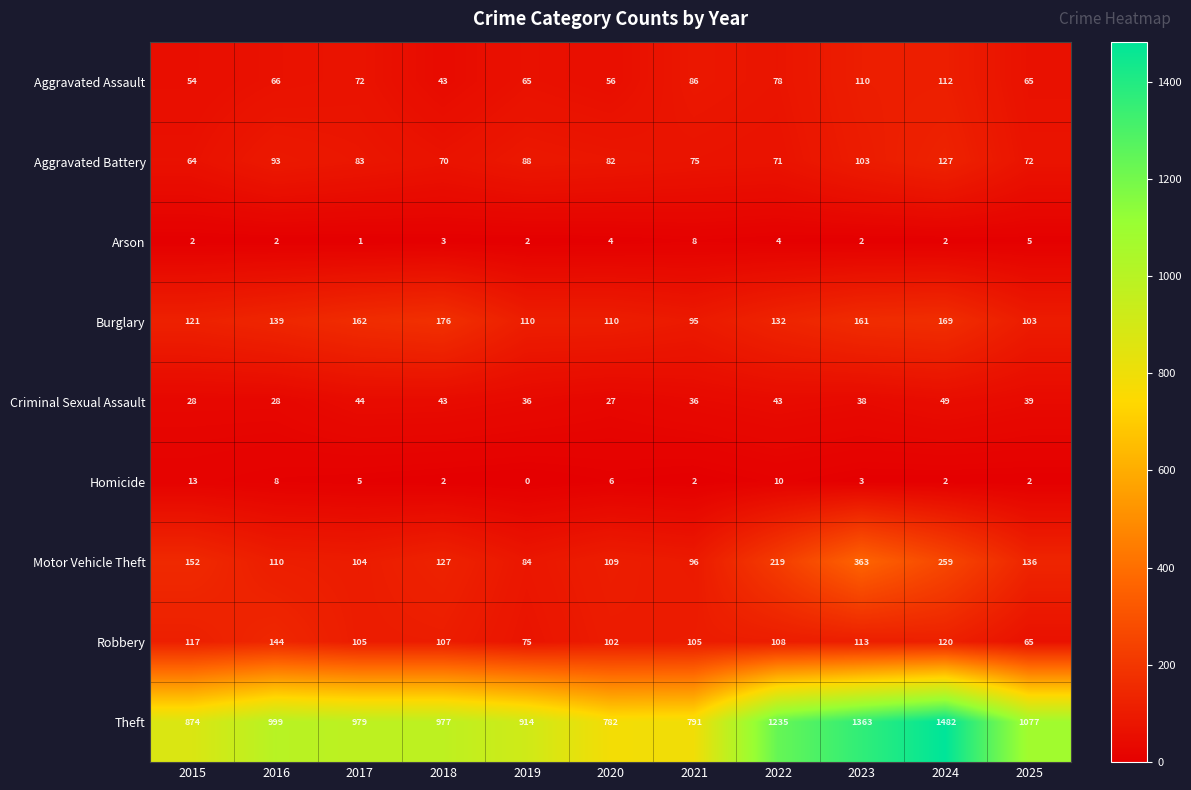

What is the difference between the maximum and second lowest values in the Criminal Sexual Assault series?

21